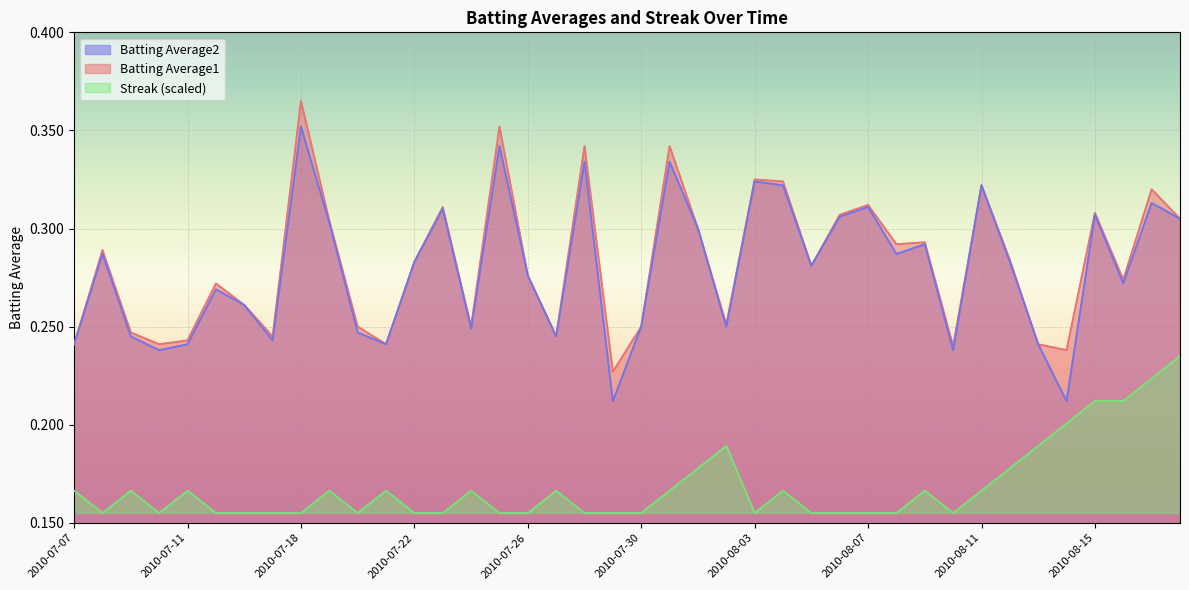

What is the maximum value shown in the chart?

0.4